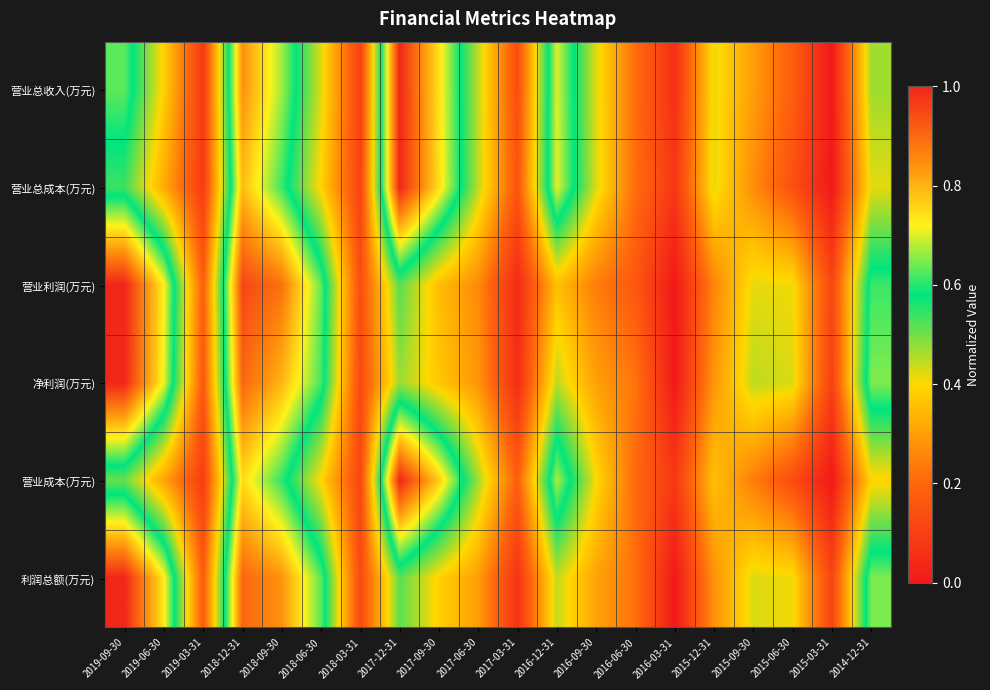

What is the total value across all series at 2017-09-30?

3.4